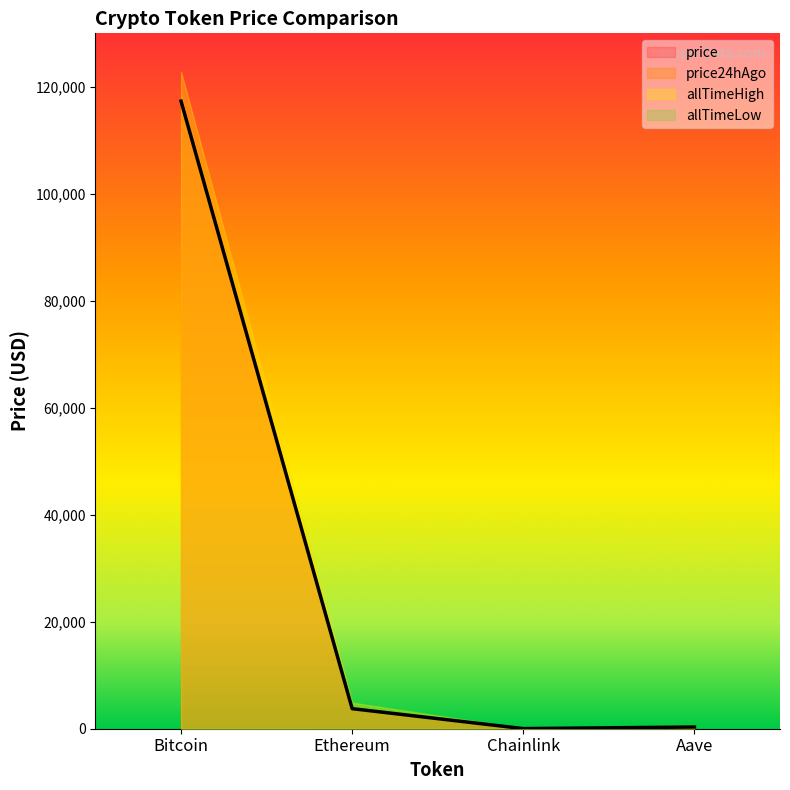

What are all the series names shown in the legend?

price, price24hAgo, allTimeHigh, allTimeLow